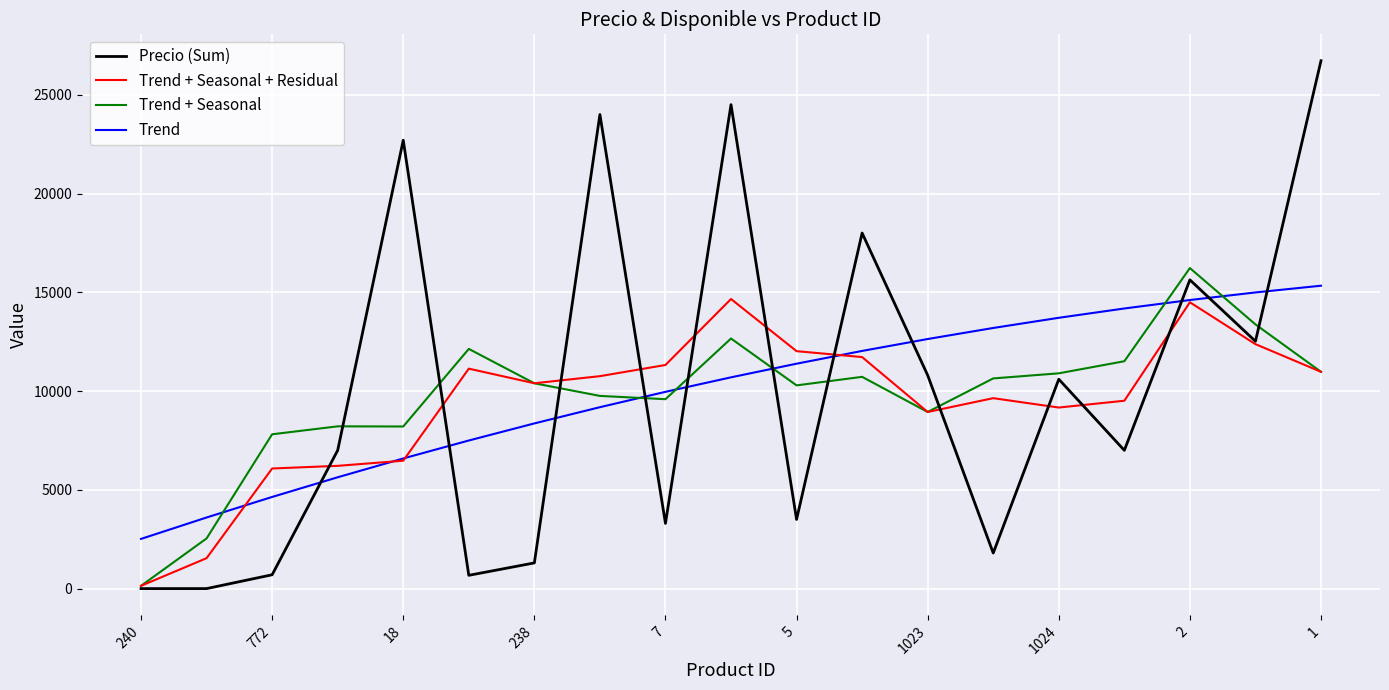

What is the greatest value displayed?

26723.0